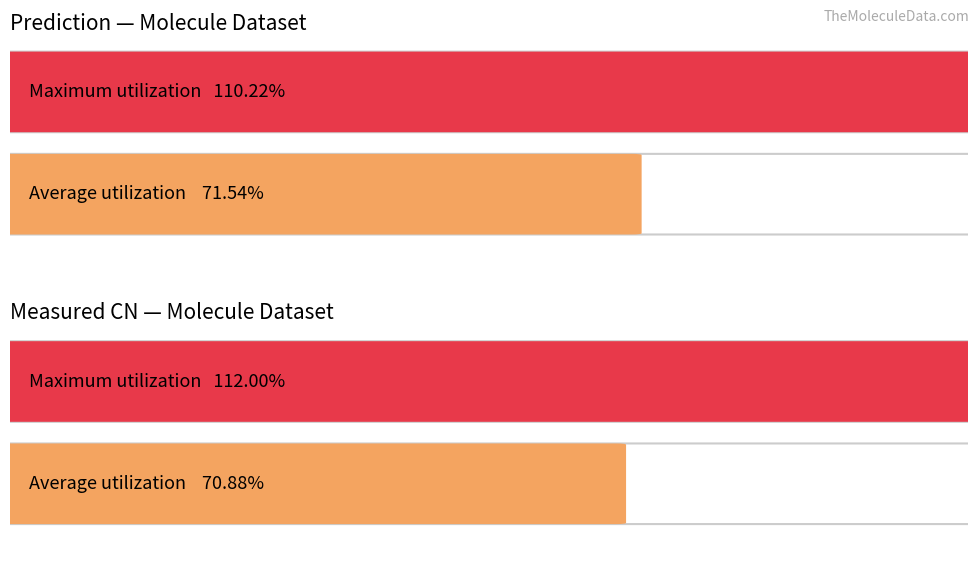

How many bars are there in each group?

2